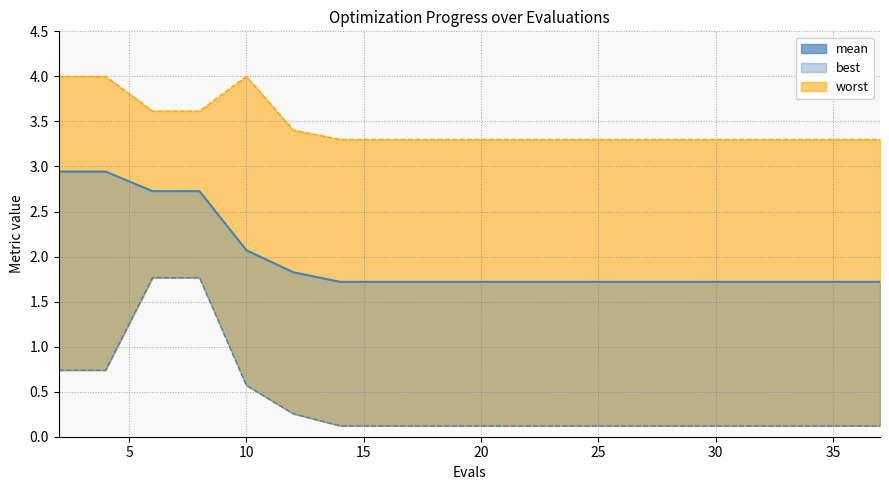

Reading left to right, transcribe all the data shown in this chart.

mean_line: 2.9	2.9	2.7	2.7	2.1	1.8	1.7	1.7	1.7	1.7	1.7	1.7	1.7	1.7	1.7	1.7	1.7	1.7	1.7	1.7
best: 0.7	0.7	1.8	1.8	0.6	0.3	0.1	0.1	0.1	0.1	0.1	0.1	0.1	0.1	0.1	0.1	0.1	0.1	0.1	0.1
worst_line: 4.0	4.0	3.6	3.6	4.0	3.4	3.3	3.3	3.3	3.3	3.3	3.3	3.3	3.3	3.3	3.3	3.3	3.3	3.3	3.3